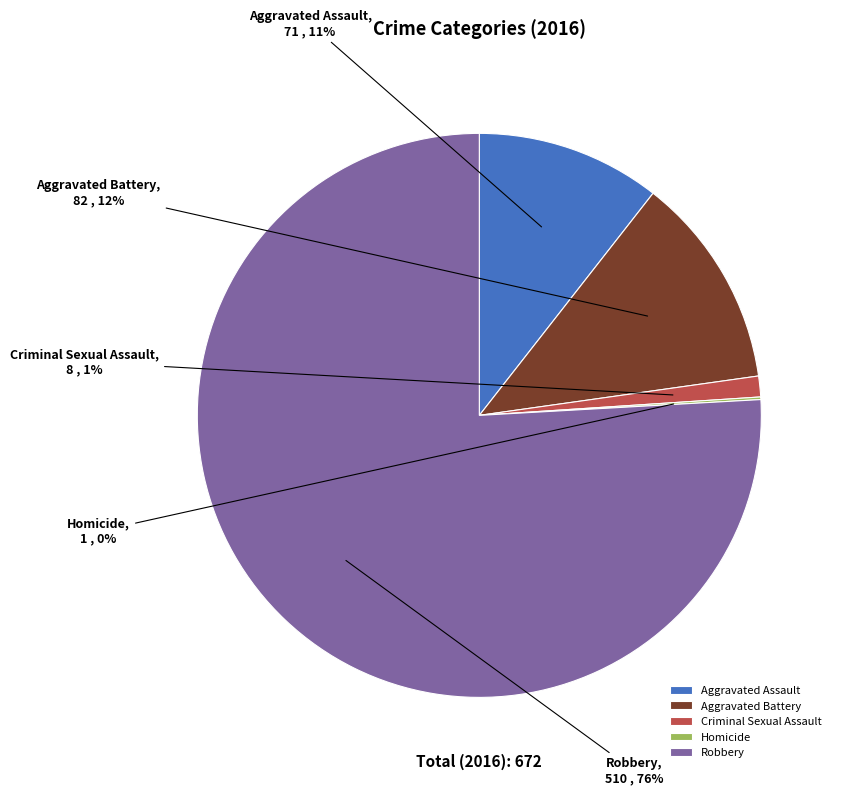

Which category has the biggest portion of the pie?

Robbery